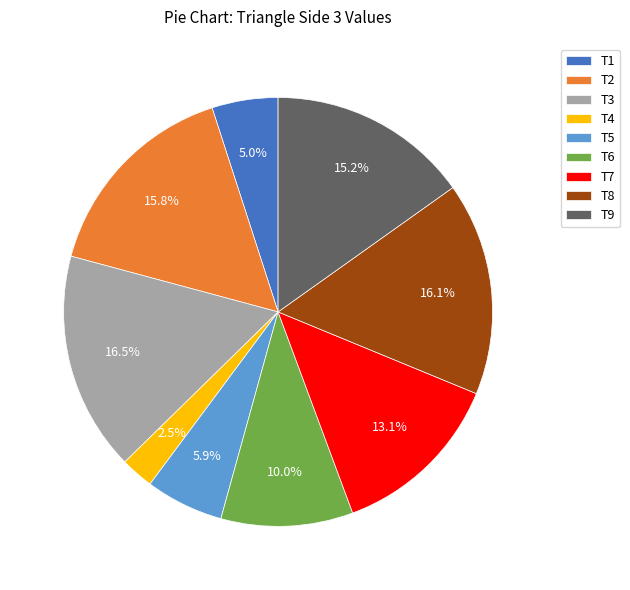

What percentage is the T6 slice, to the nearest percent?

10%